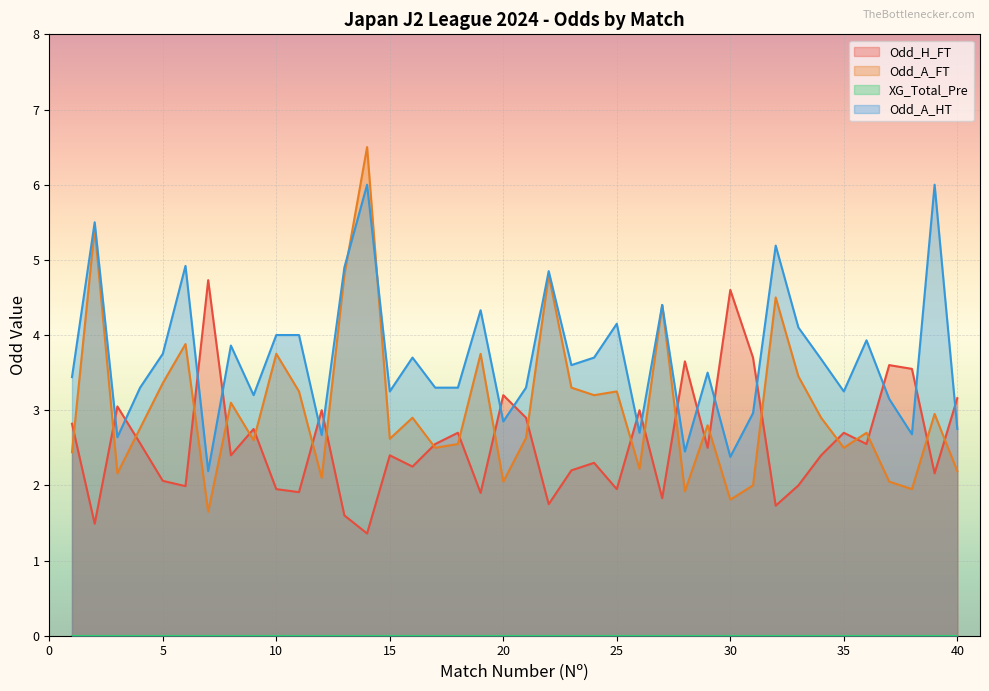

The value of Odd_A_FT at 35 is 2.5. True or false?

True